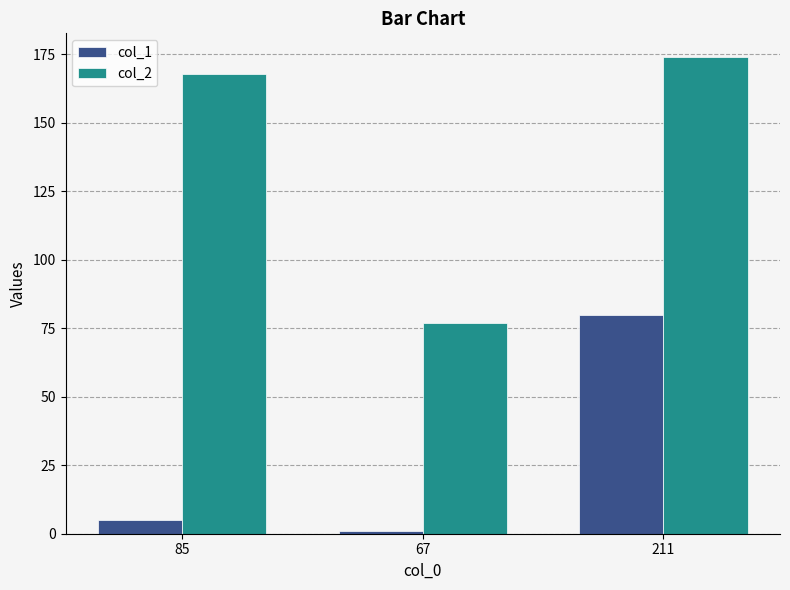

At how many categories does at least one series exceed 48?

3